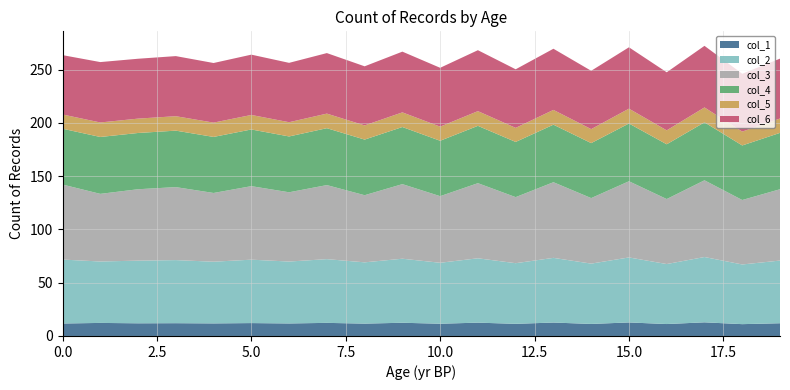

Reading left to right, list all the values displayed in this chart.

col_1: 11.7	12.2	11.9	12.0	11.8	12.1	11.8	12.3	11.6	12.4	11.5	12.5	11.4	12.6	11.3	12.7	11.2	12.8	11.1	11.9
col_2: 60.0	57.6	58.8	59.2	57.9	59.5	58.1	59.8	57.5	60.1	57.2	60.4	56.9	60.7	56.6	61.0	56.3	61.3	56.0	58.8
col_3: 70.4	63.5	67.0	68.5	64.5	69.0	65.0	69.5	63.0	70.0	62.5	70.5	62.0	71.0	61.5	71.5	61.0	72.0	60.5	66.9
col_4: 52.4	53.4	52.8	53.0	52.6	53.2	52.4	53.4	52.2	53.6	52.0	53.8	51.8	54.0	51.6	54.2	51.4	54.4	51.2	52.9
col_5: 13.4	13.6	13.5	13.6	13.4	13.6	13.4	13.7	13.3	13.7	13.2	13.8	13.2	13.9	13.1	13.9	13.1	14.0	13.0	13.5
col_6: 55.7	56.7	56.2	56.4	56.0	56.6	55.7	56.8	55.5	57.0	55.2	57.2	55.0	57.4	54.8	57.6	54.5	57.8	54.3	56.2